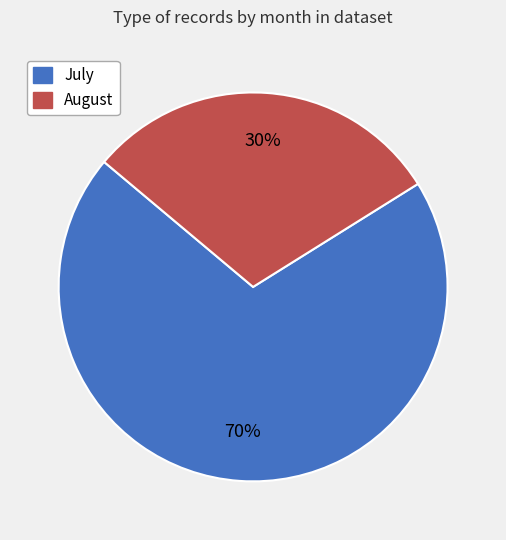

Is it true that July is 58% of the pie?

False